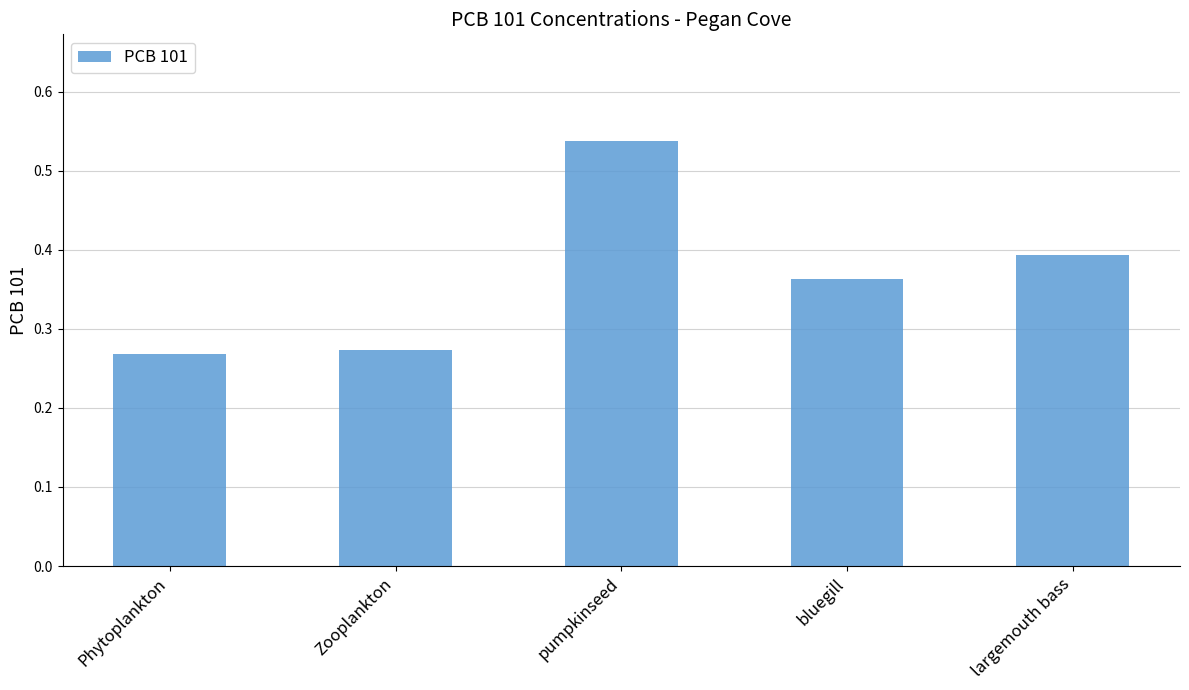

What position from the left is bluegill?

4